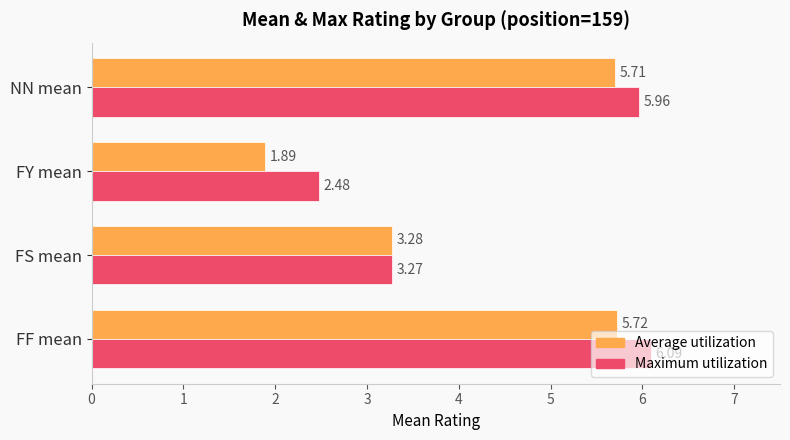

Which category has the highest value in the Average utilization series?

FF mean